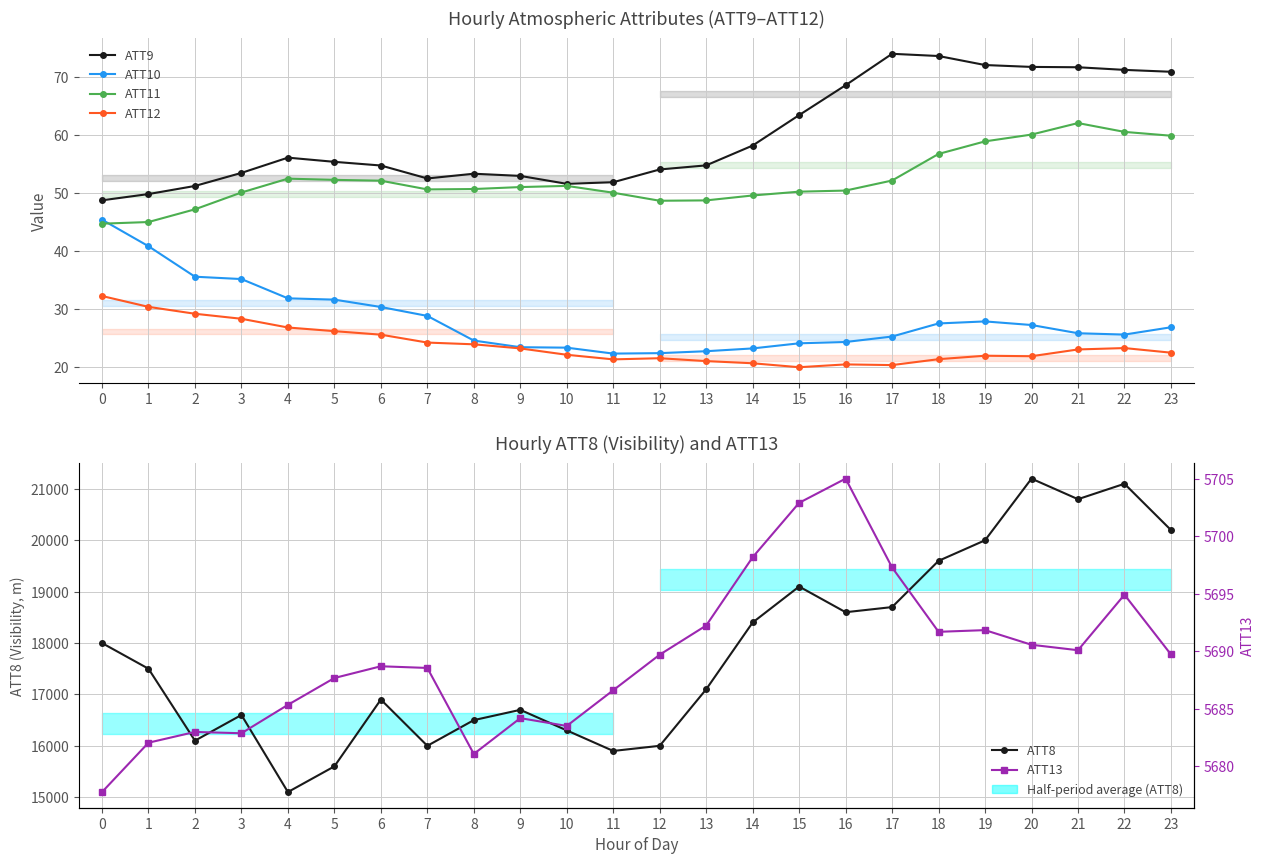

True or false: ATT11 has more than 1 interior local peaks.

True